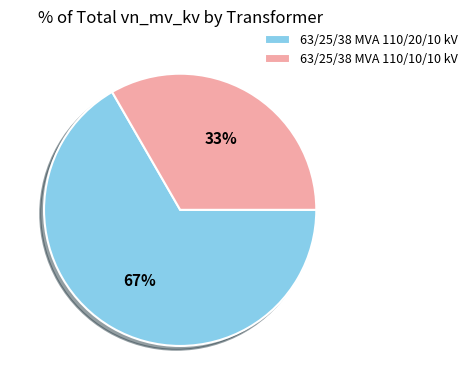

Count the number of slices in the pie.

2